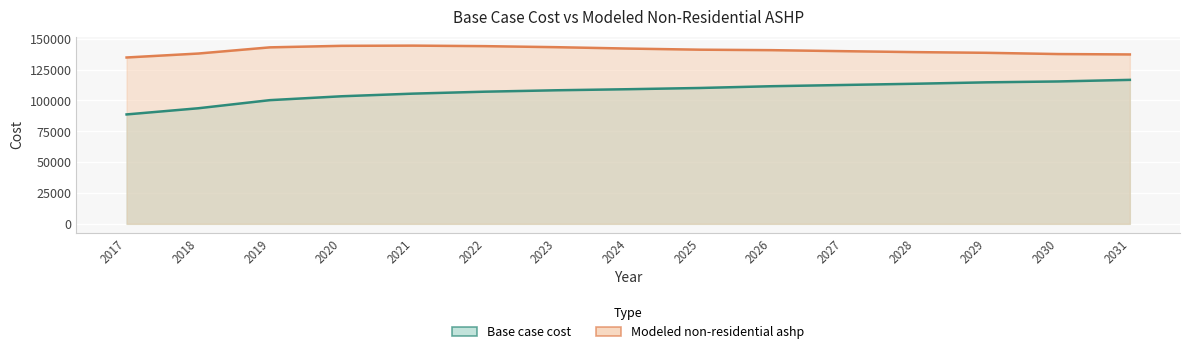

What is the difference between the maximum and minimum values in the Base case cost series?

28016.3